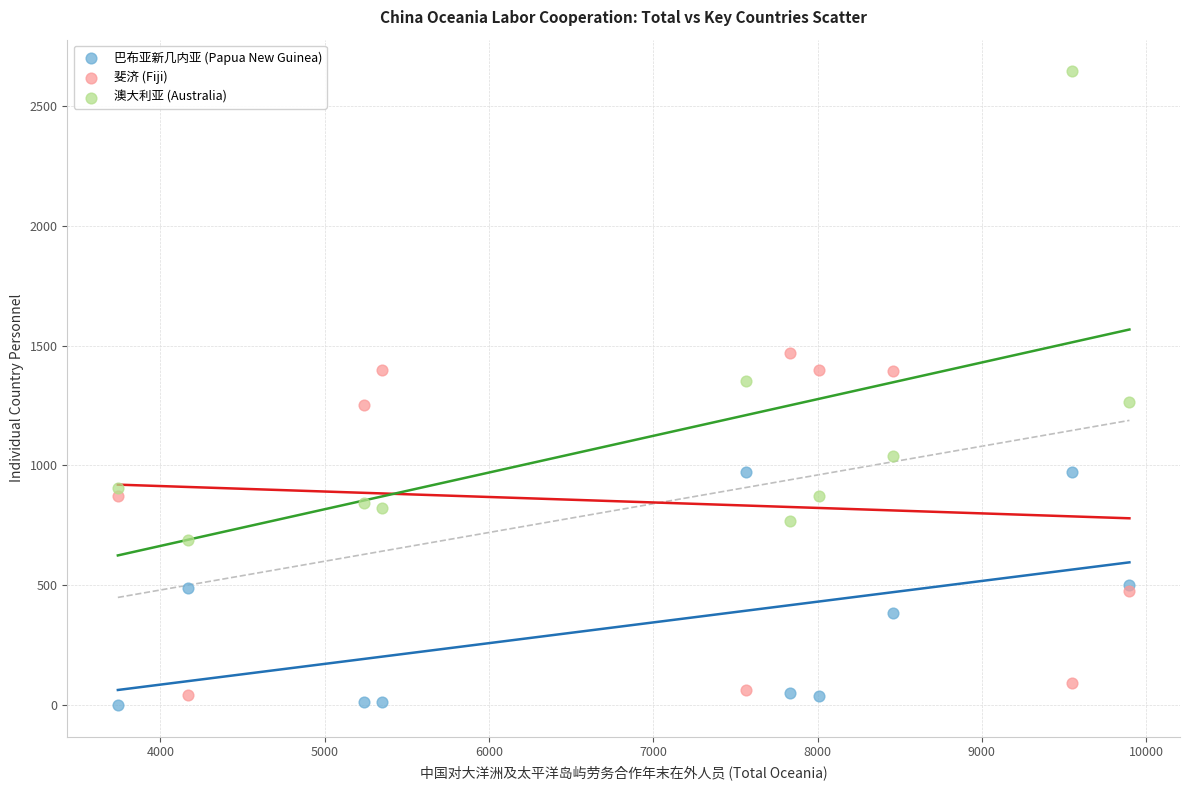

Which series contains the highest Y value?

澳大利亚 (Australia)